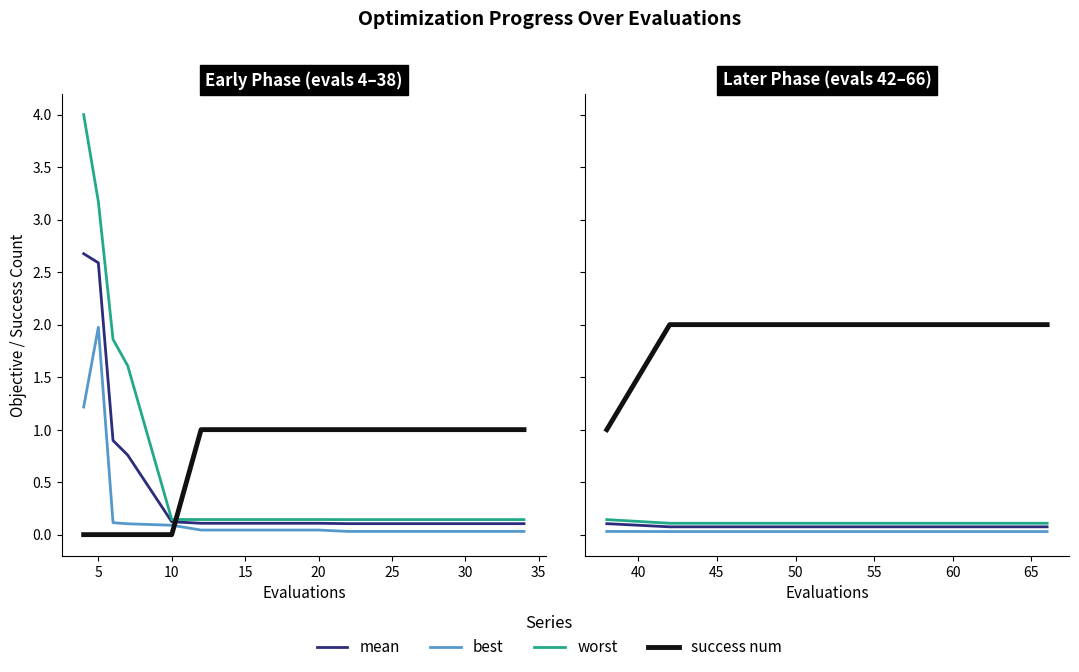

True or false: best has a value of 0.0 at 25.

True